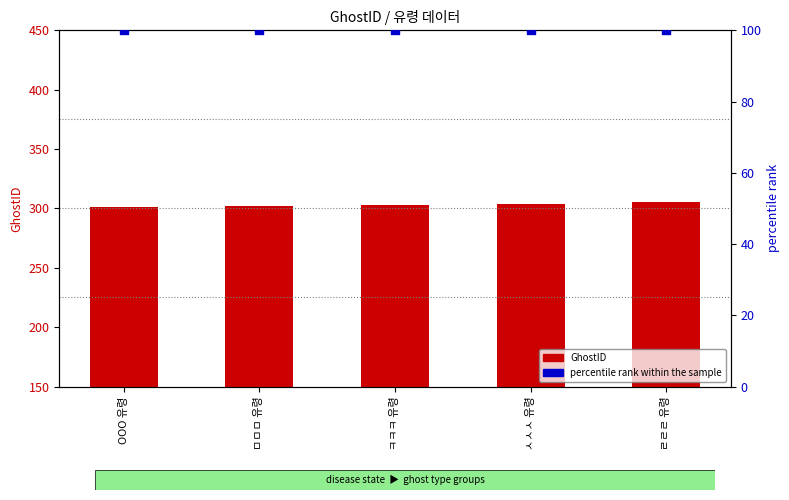

Which series has the largest total across all categories?

GhostID